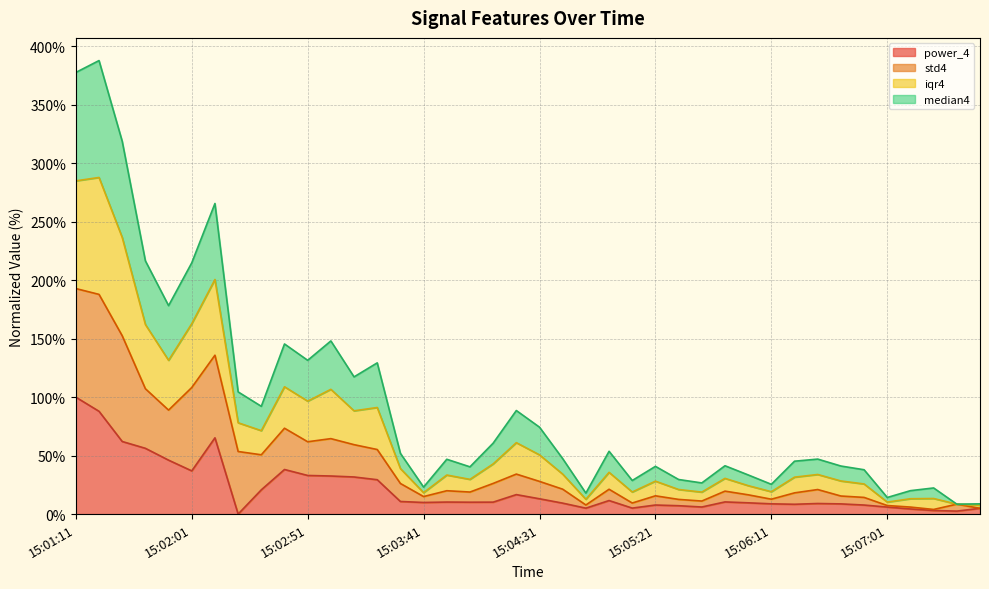

Which category has the highest value in the power_4 series?

15:01:11